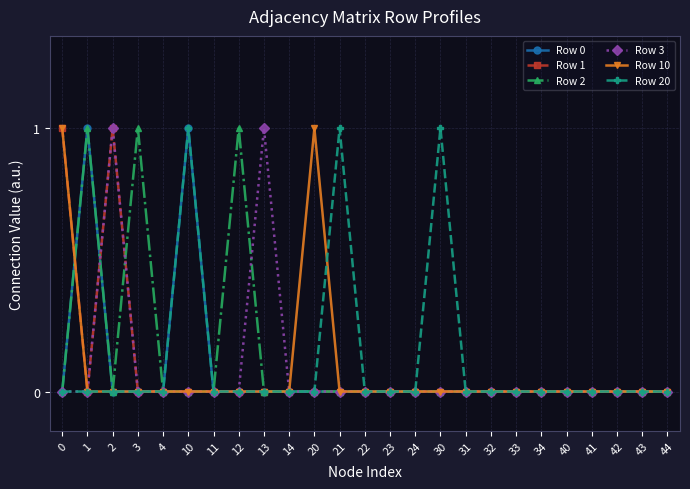

True or false: Row 0 has a value of 0 at 20.

True